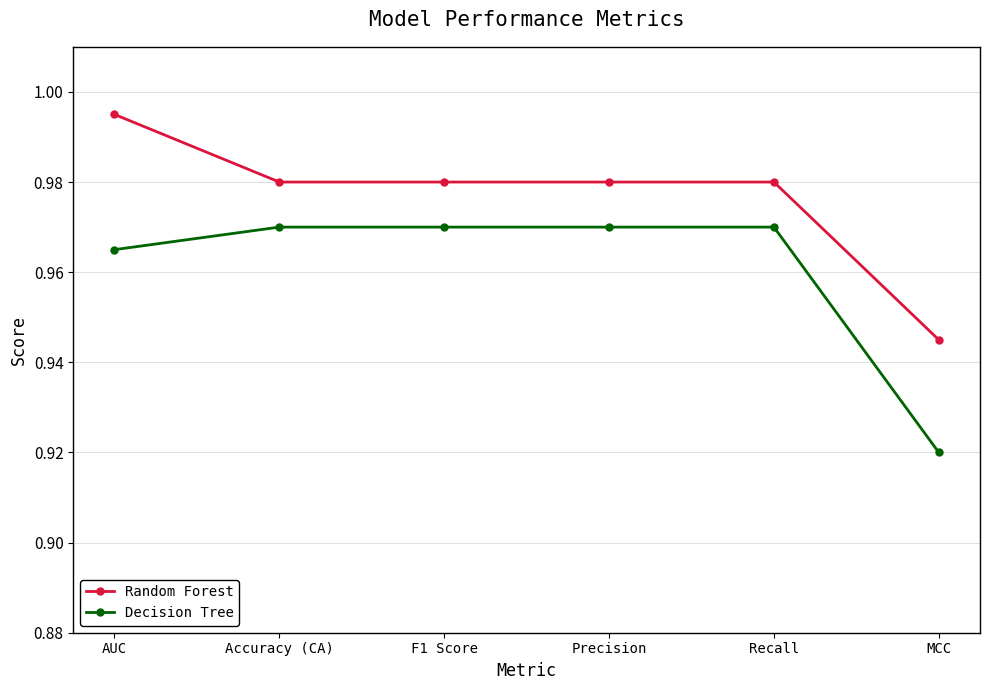

What is the sum of all Decision Tree values?

5.8